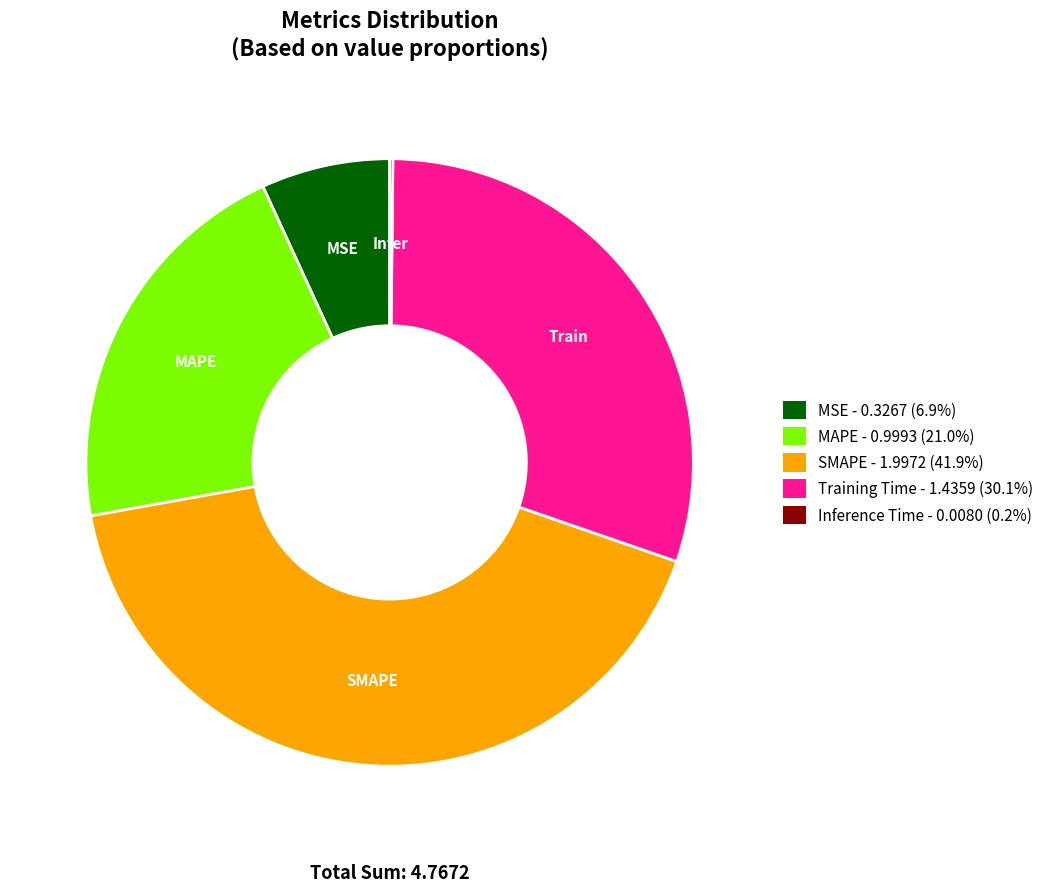

What is the largest slice in the pie chart?

SMAPE